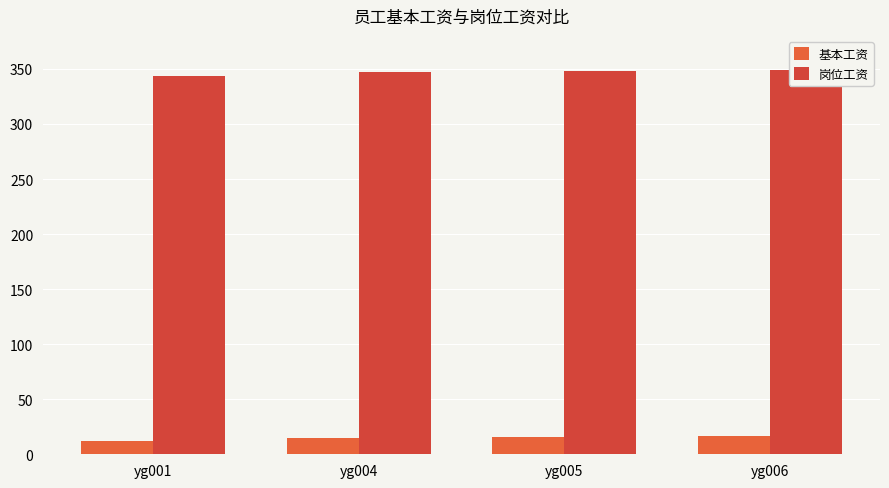

Rank the series by their maximum value, from highest to lowest.

岗位工资, 基本工资